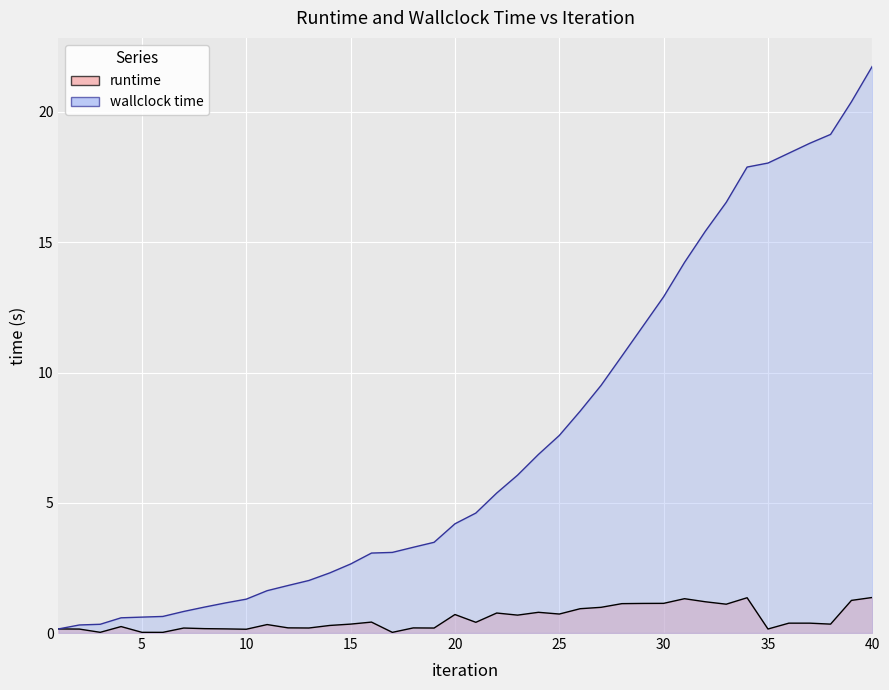

What is the total value across all series at 15?

3.0